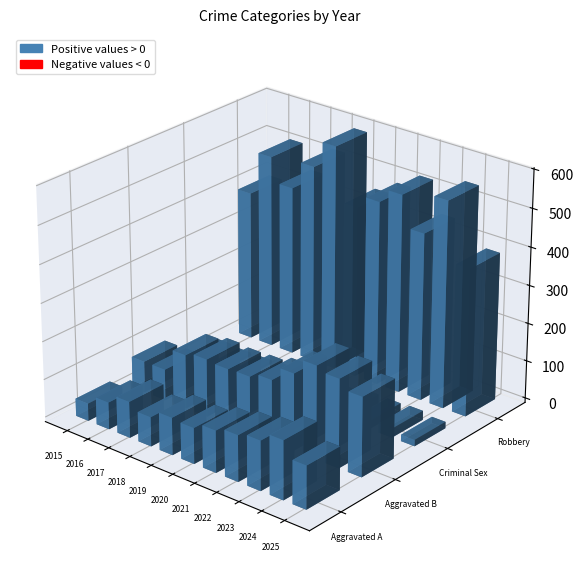

True or false: Aggravated Assault has a value of 121 at 2022.

True